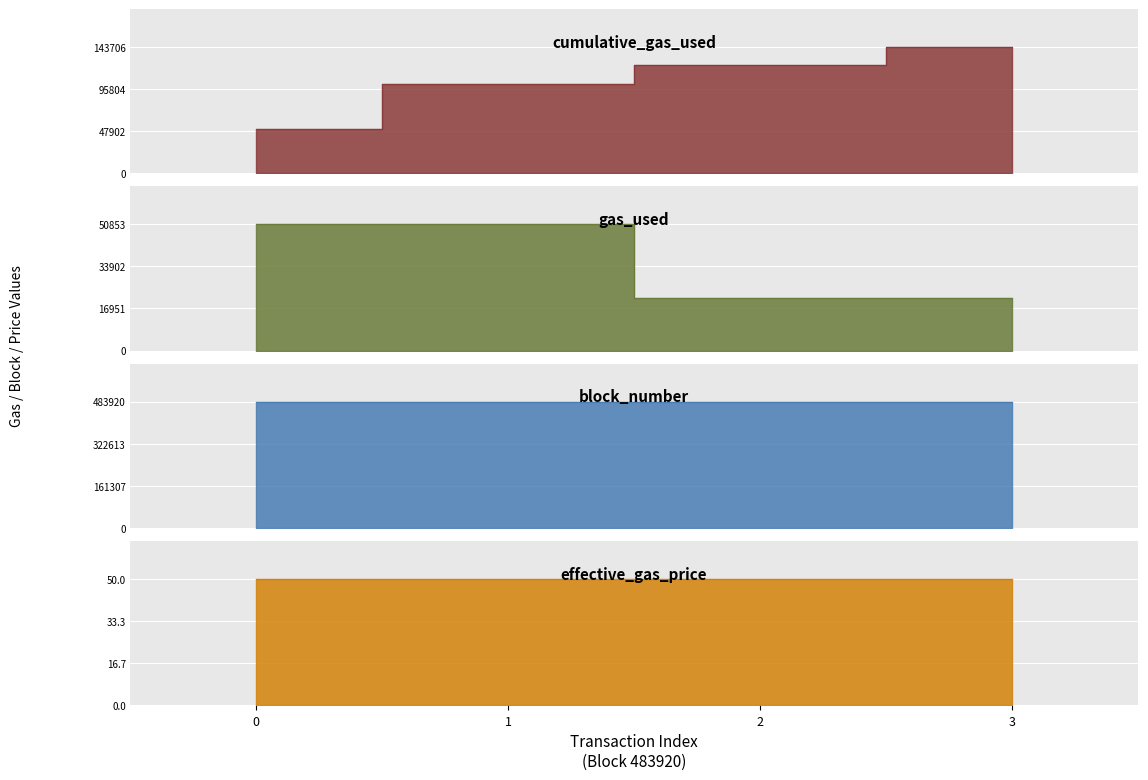

Between 0 and 3, which series saw the biggest shift?

cumulative_gas_used